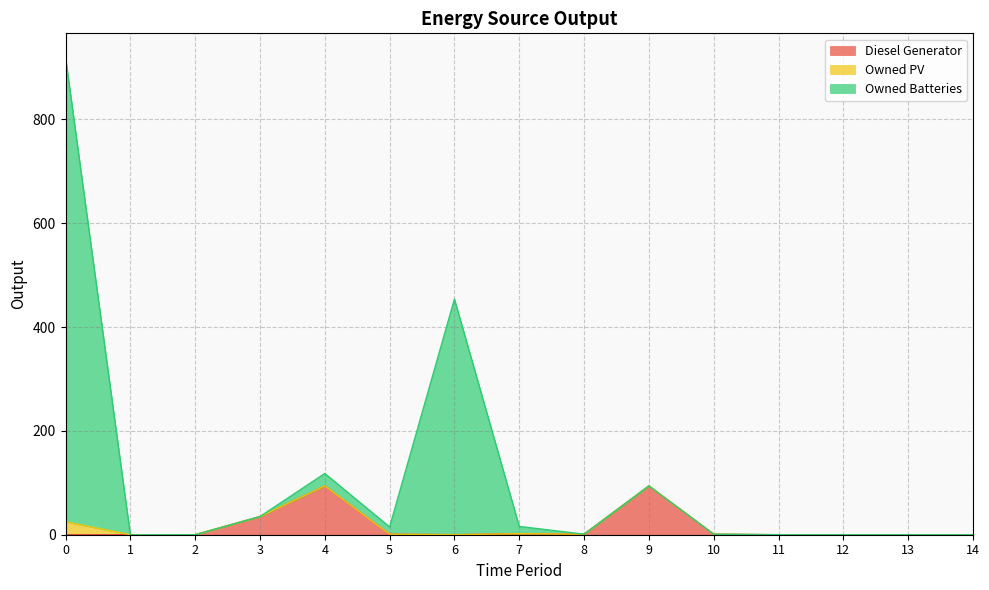

True or false: Diesel Generator has more than 0 points higher than both neighbors.

True